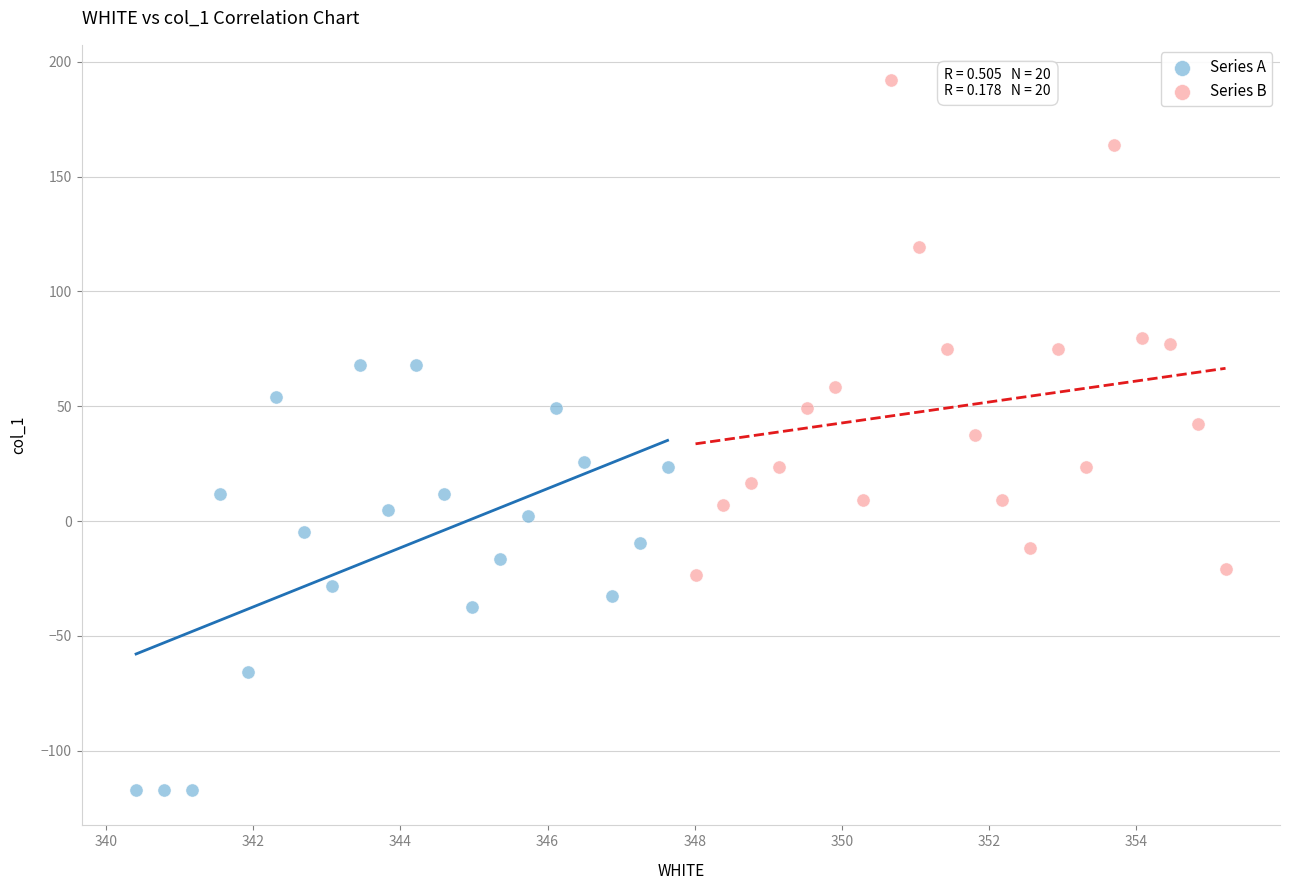

Which series has the largest Y range (max minus min)?

Series B